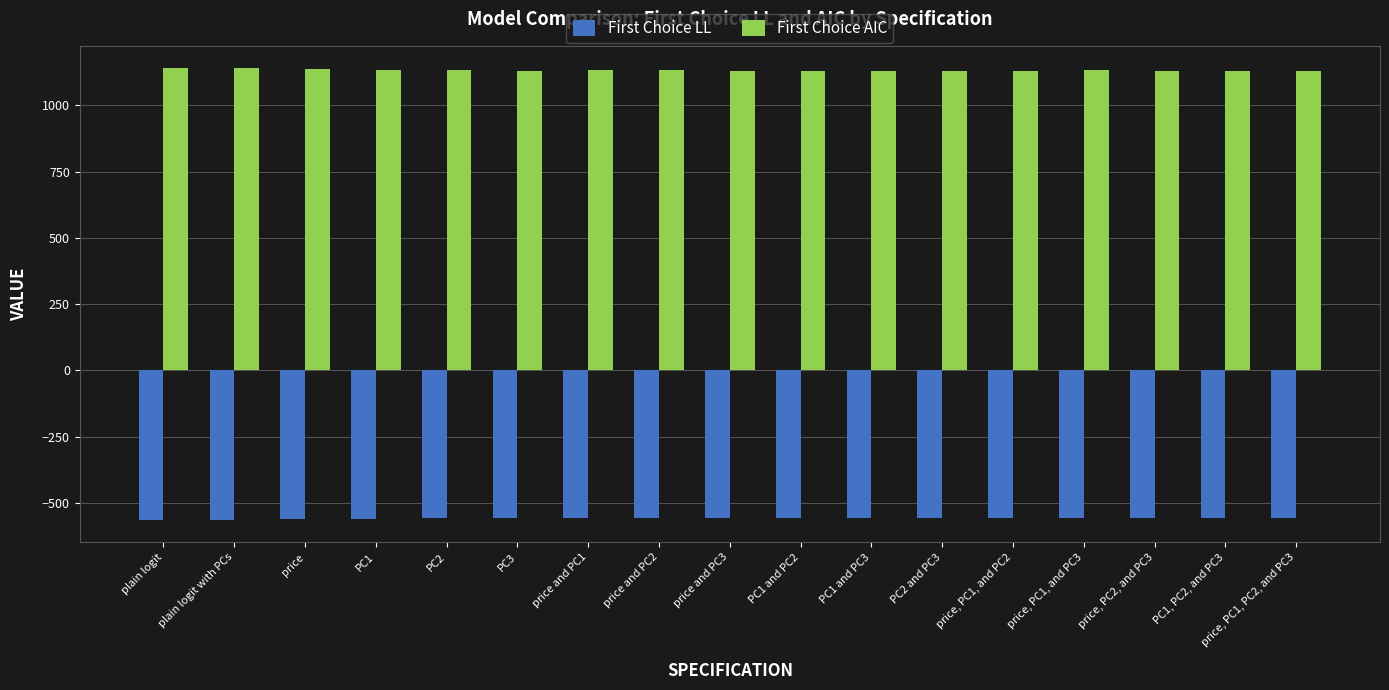

Are the bars horizontal?

No